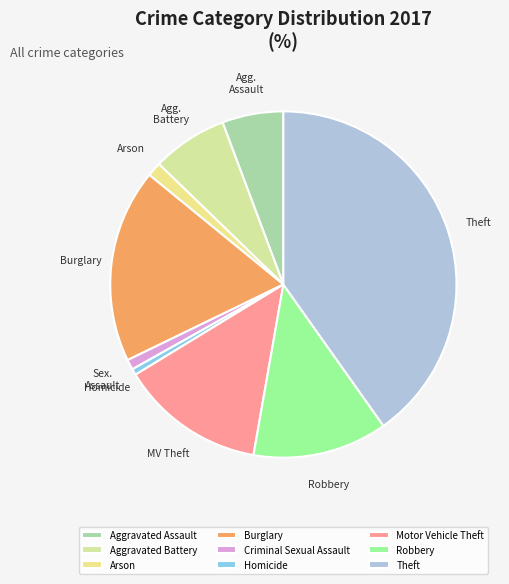

Count the number of slices in the pie.

9